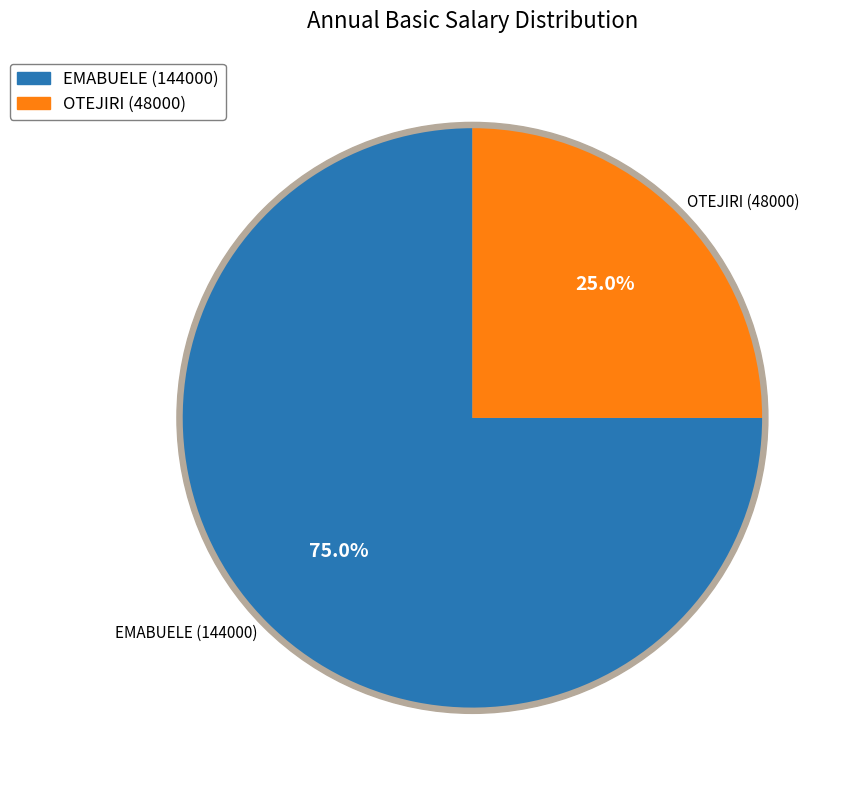

The OTEJIRI (48000) slice represents 25% of the pie. True or false?

True